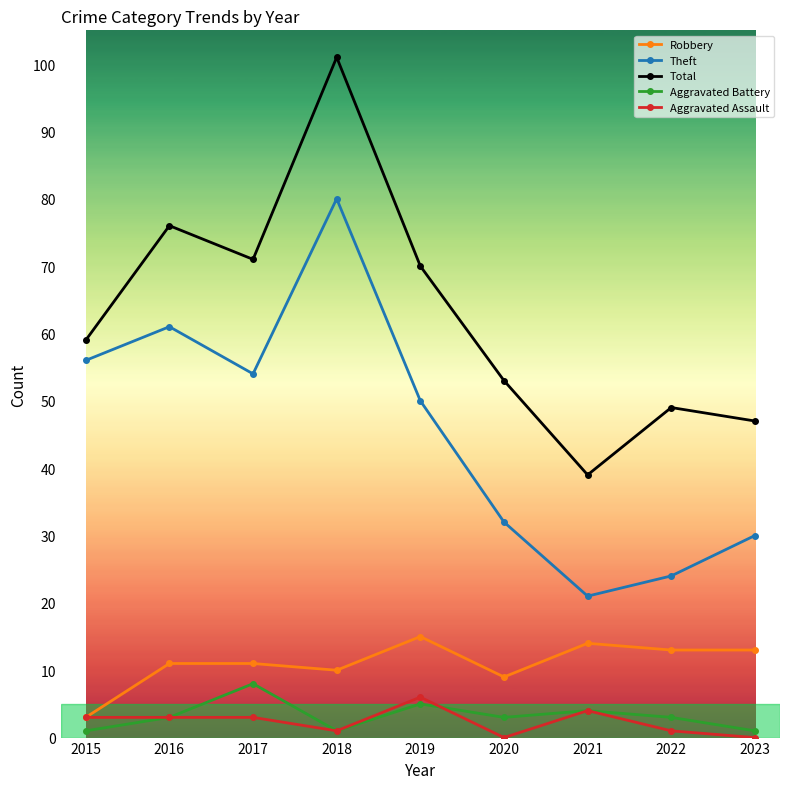

Reading right to left, transcribe all the data shown in this chart.

Robbery: 2023=13	2022=13	2021=14	2020=9	2019=15	2018=10	2017=11	2016=11	2015=3
Theft: 2023=30	2022=24	2021=21	2020=32	2019=50	2018=80	2017=54	2016=61	2015=56
Total: 2023=47	2022=49	2021=39	2020=53	2019=70	2018=101	2017=71	2016=76	2015=59
Aggravated Battery: 2023=1	2022=3	2021=4	2020=3	2019=5	2018=1	2017=8	2016=3	2015=1
Aggravated Assault: 2023=0	2022=1	2021=4	2020=0	2019=6	2018=1	2017=3	2016=3	2015=3